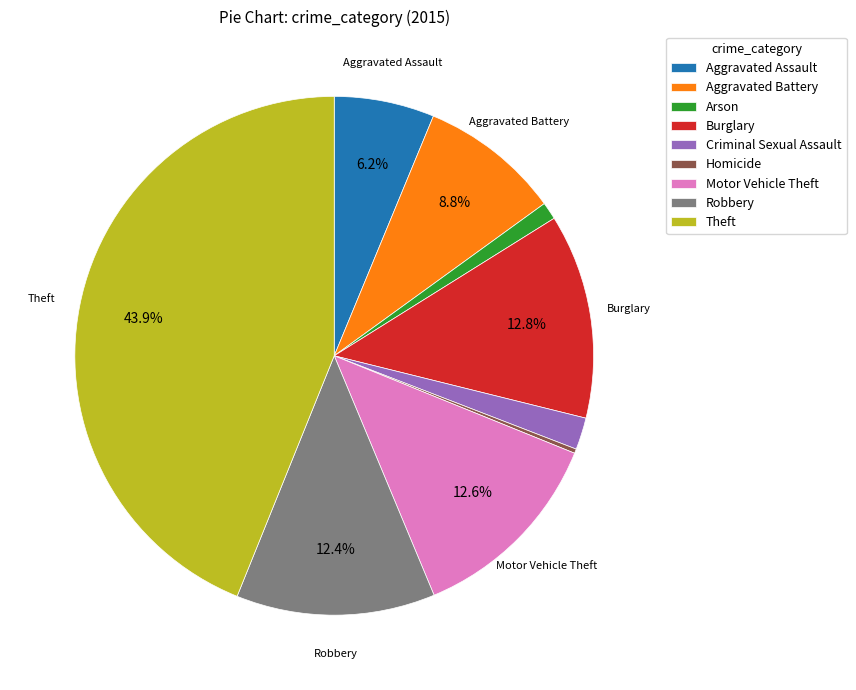

Does any single category account for the majority?

No